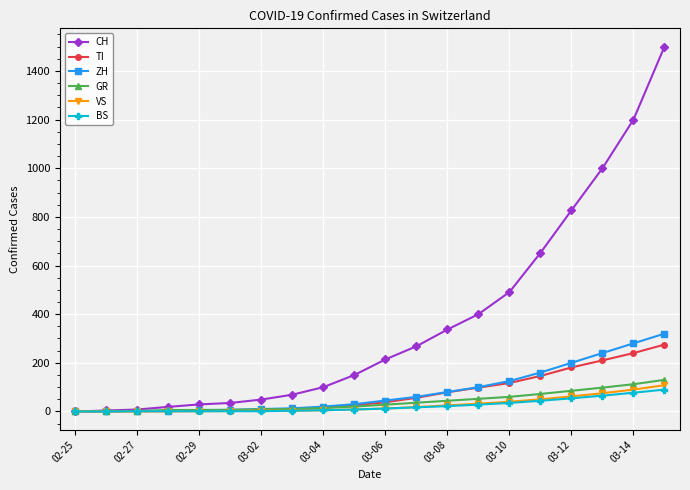

Which series has the largest total across all categories?

CH